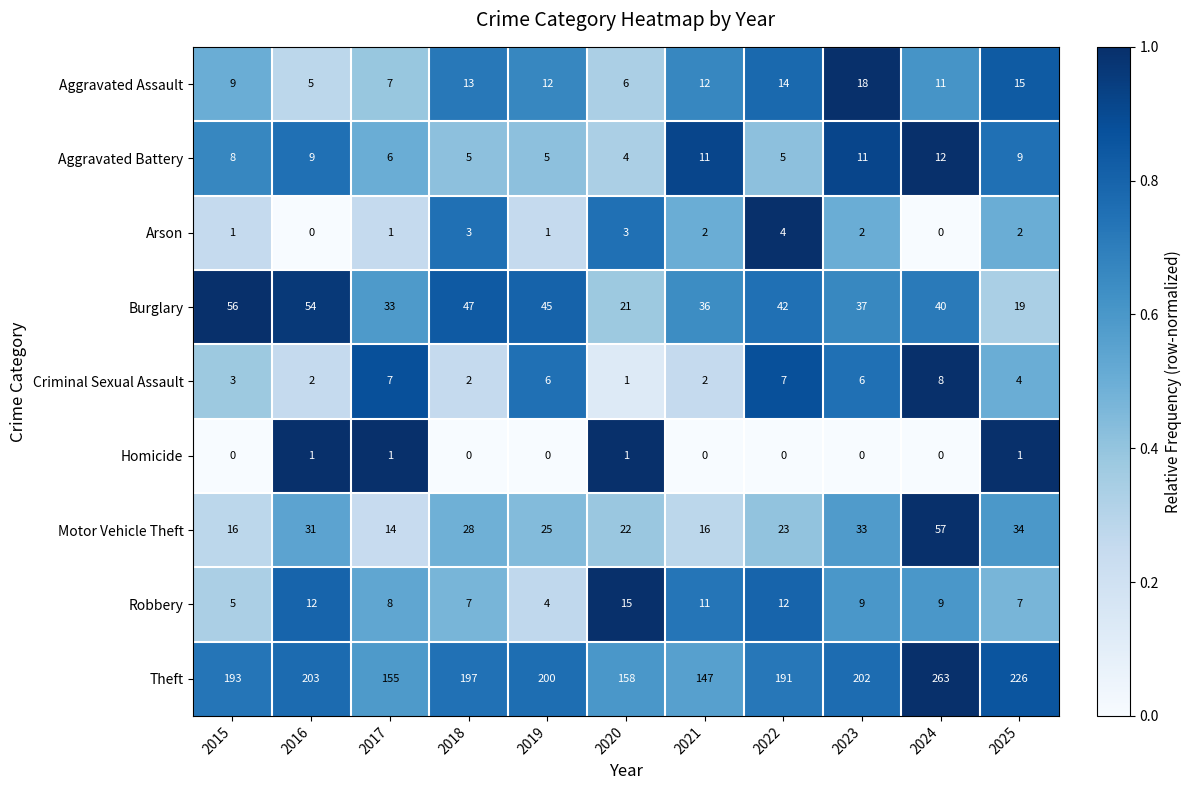

Which series changed the most between 2017 and 2019?

Theft